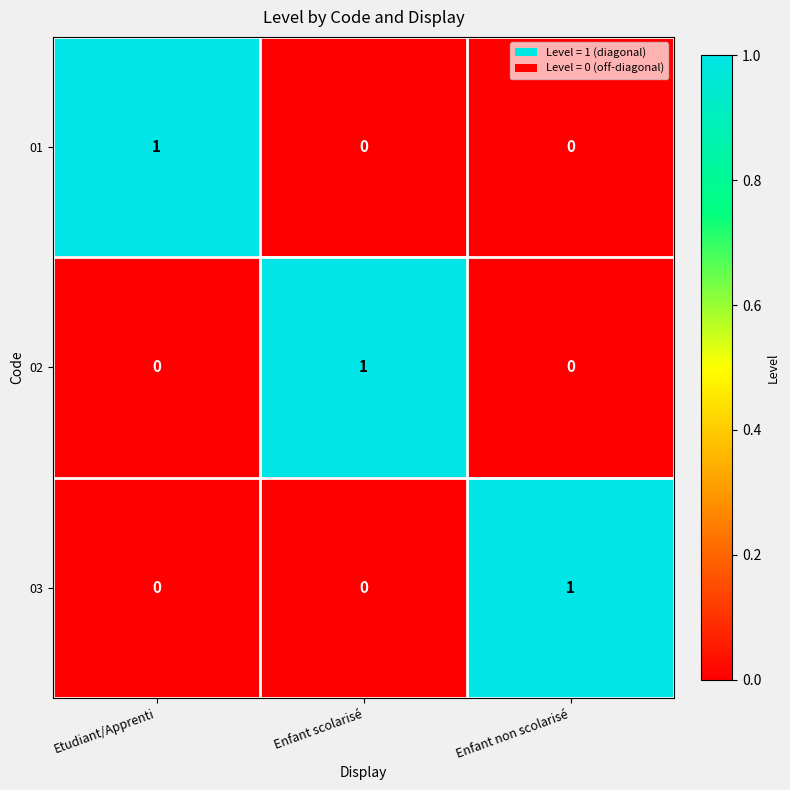

What is the difference between the highest and lowest values at Enfant scolarisé?

1